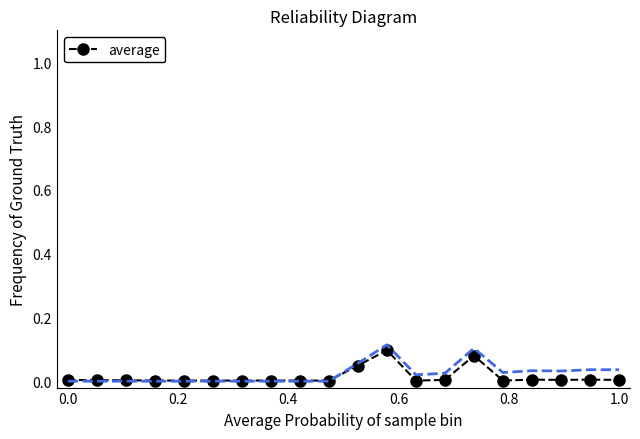

Reading left to right, extract all data points from this chart.

0.0	0.0	0.0	0.0	0.0	0.0	0.0	0.0	0.0	0.0	0.0	0.1	0.0	0.0	0.1	0.0	0.0	0.0	0.0	0.0